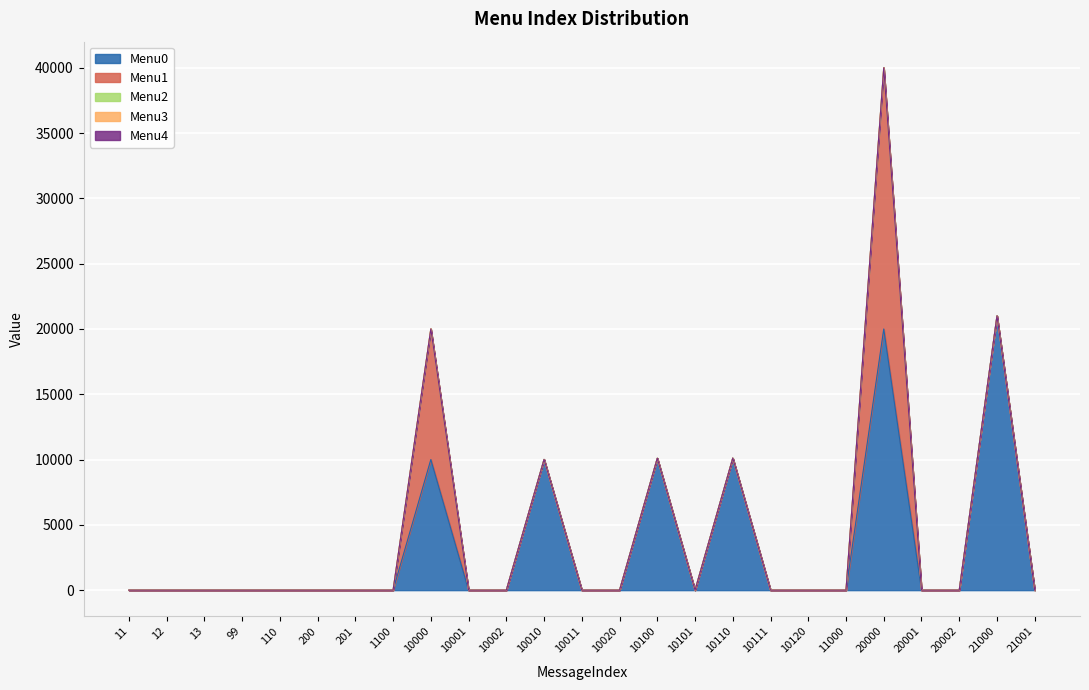

At how many categories does at least one series exceed 2174?

6